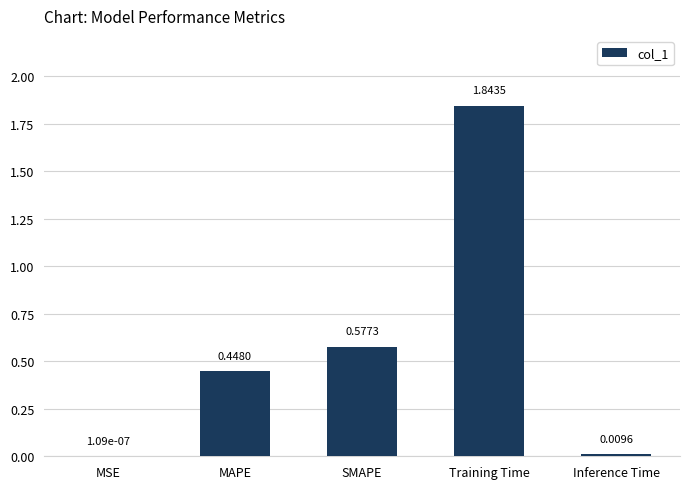

Where is the data nearest to the value 0?

MSE